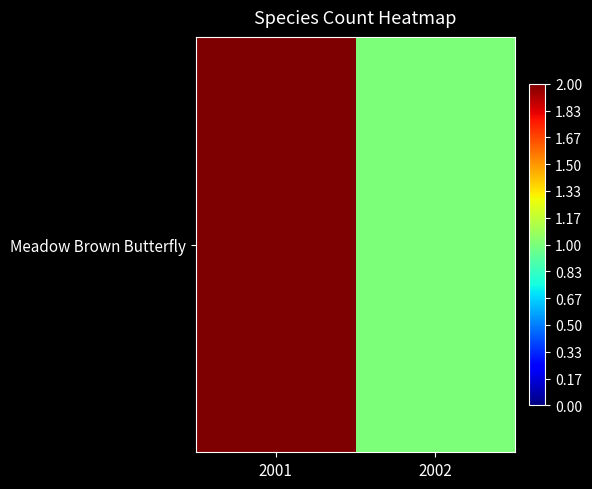

What is the ratio of the value at 2002 to the value at 2001?

0.5